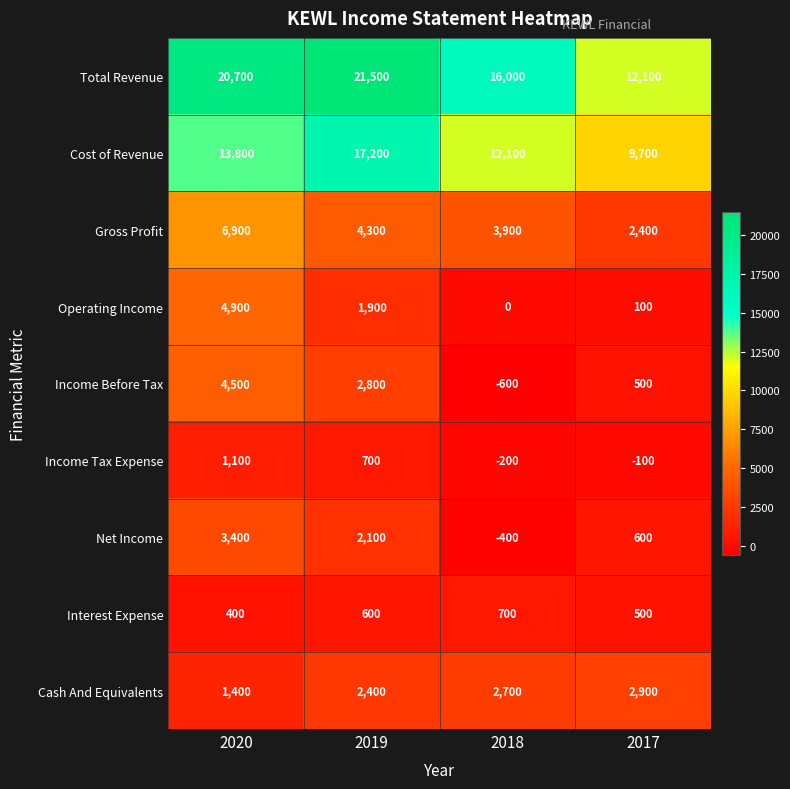

How many data points in Net Income are less than 2100?

2